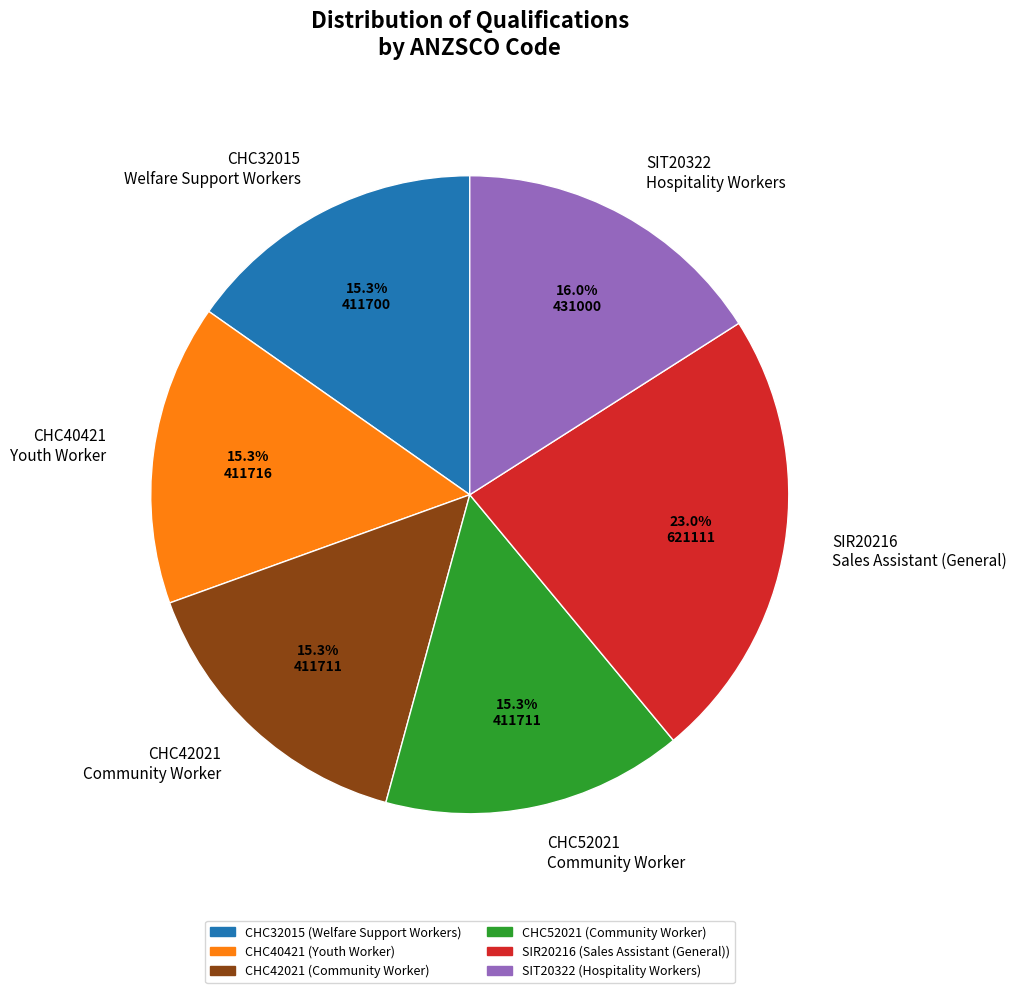

Count the number of slices in the pie.

6